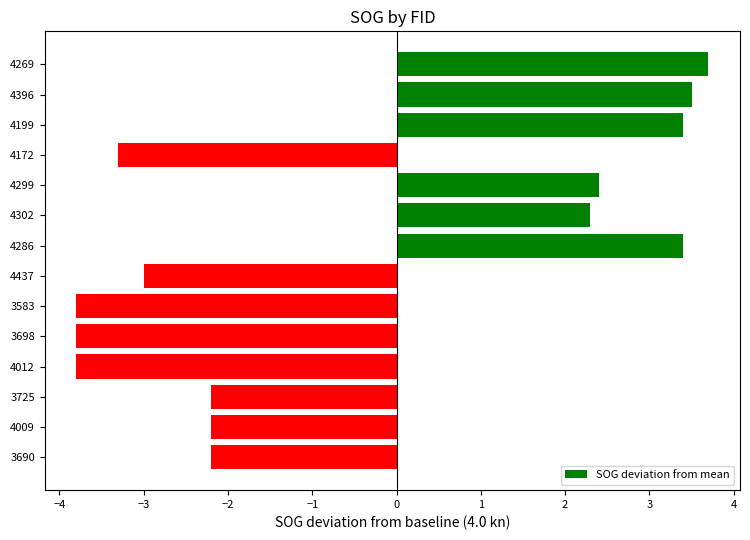

What is the difference between the maximum and second lowest values?

7.5